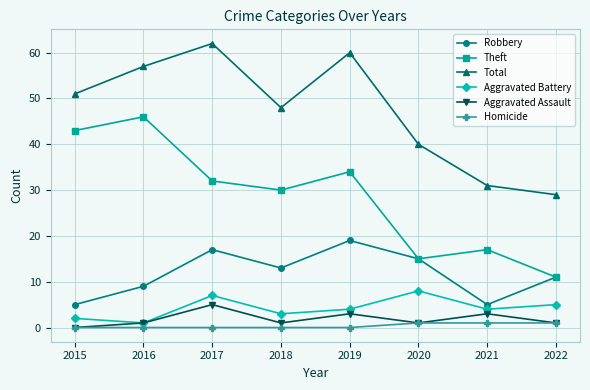

At which label does Total reach its minimum?

2022